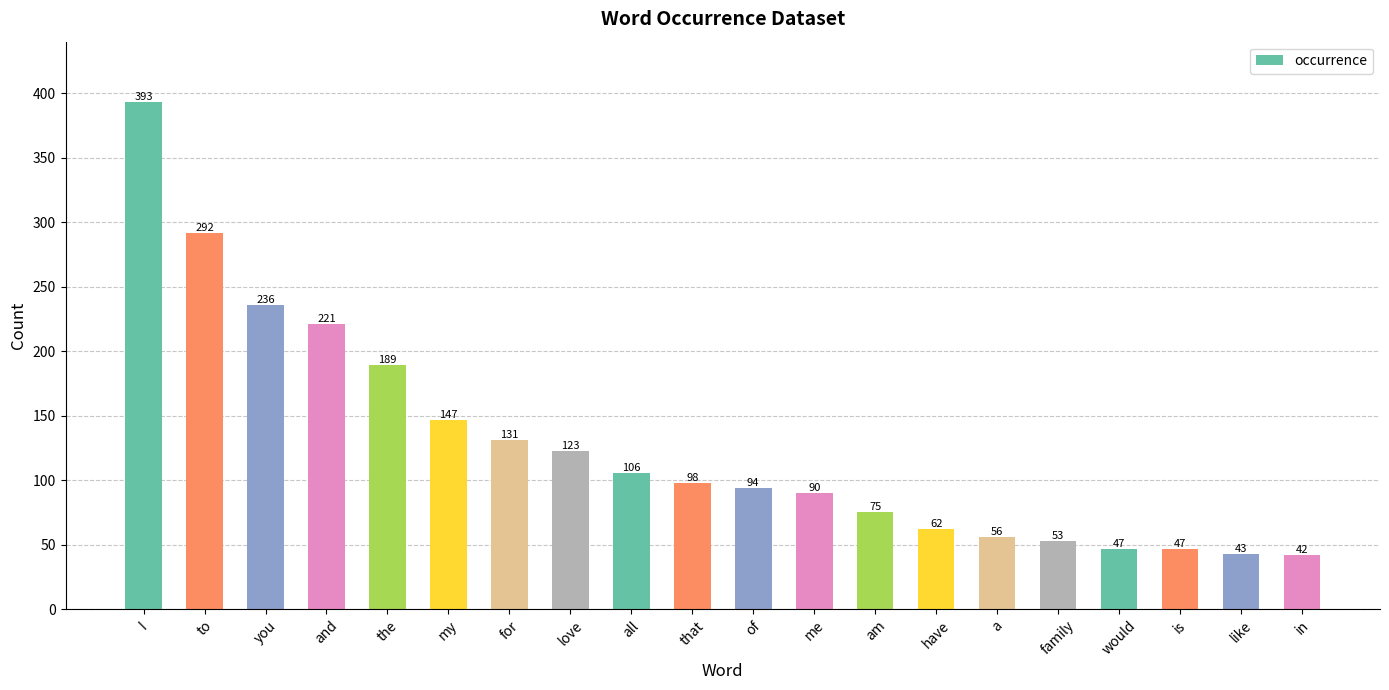

Which label corresponds to the largest value in the chart?

I